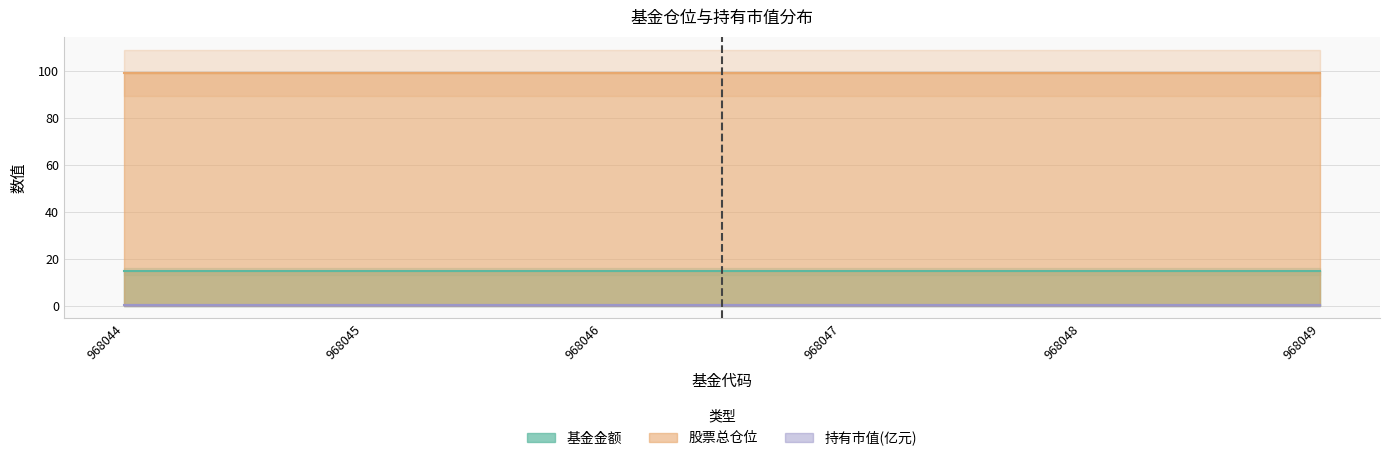

Reading left to right, list all the values displayed in this chart.

基金金额: 14.7	14.7	14.7	14.7	14.7	14.7
股票总仓位: 99.0	99.0	99.0	99.0	99.0	99.0
持有市值(亿元): 0.4	0.4	0.4	0.4	0.4	0.4